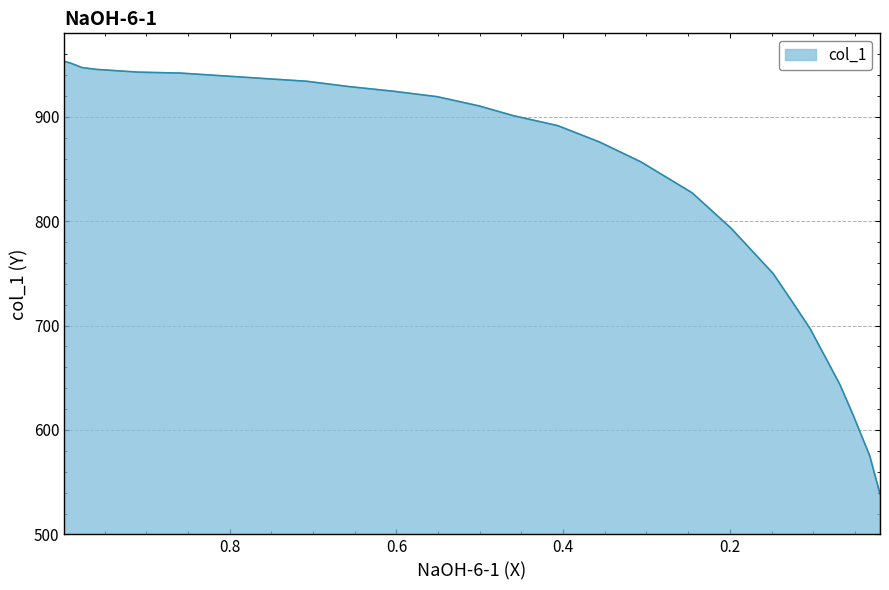

The chart shows a value of 934.1 at 0.708. True or false?

True